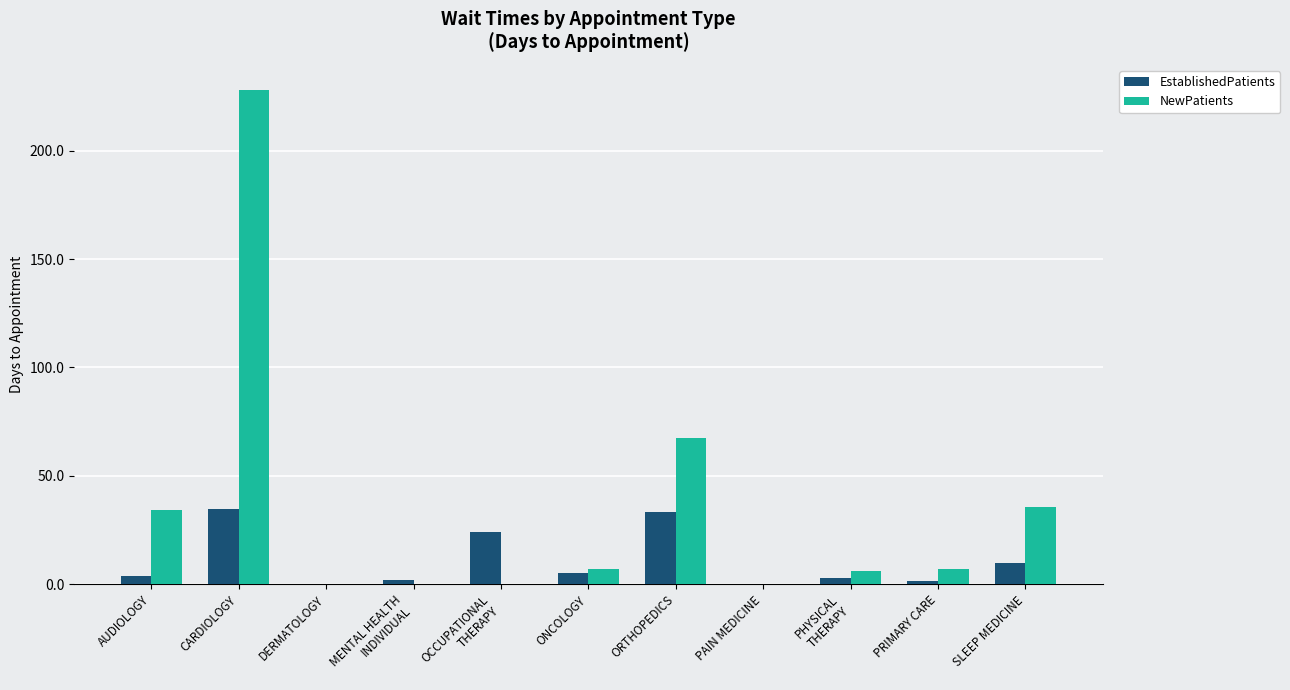

What is the difference between the NewPatients values at CARDIOLOGY and AUDIOLOGY?

194.2